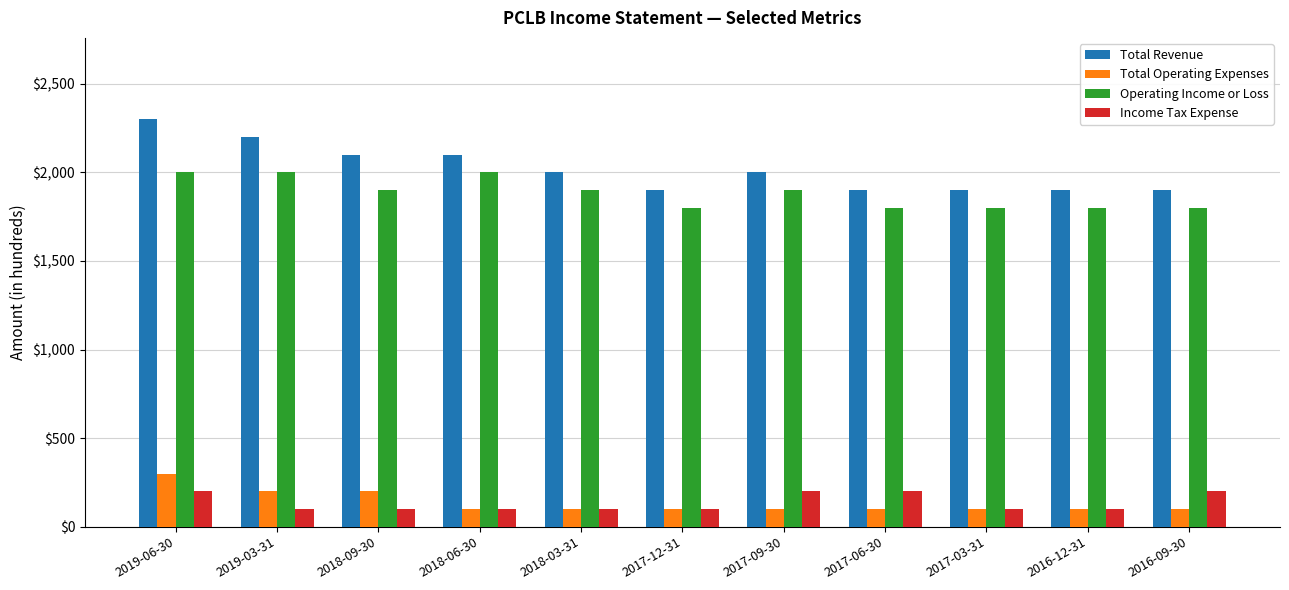

What is the label of the 5th bar from the left?

2018-03-31